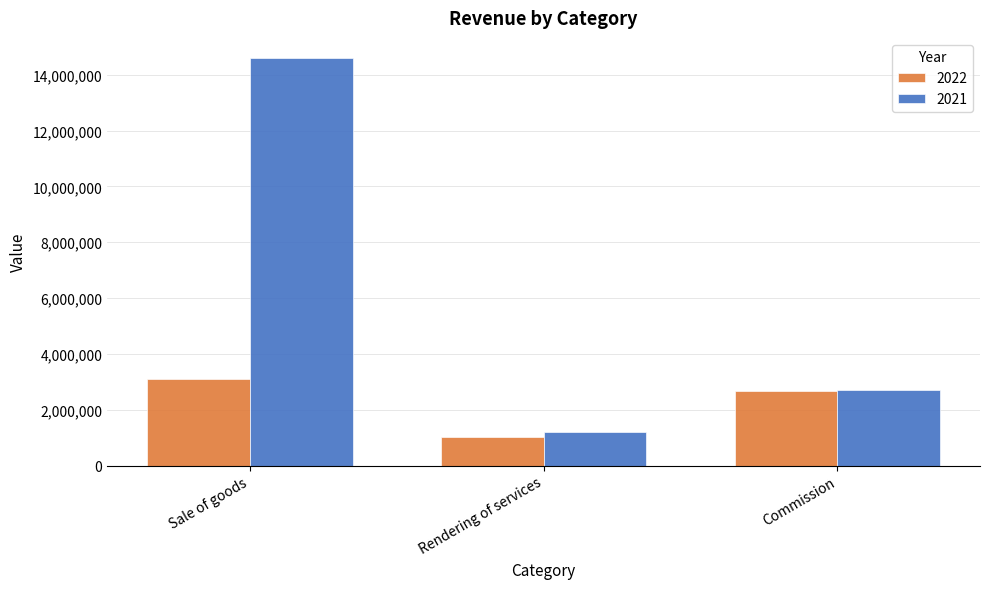

What is the spread (max minus min) of values at Rendering of services?

188296